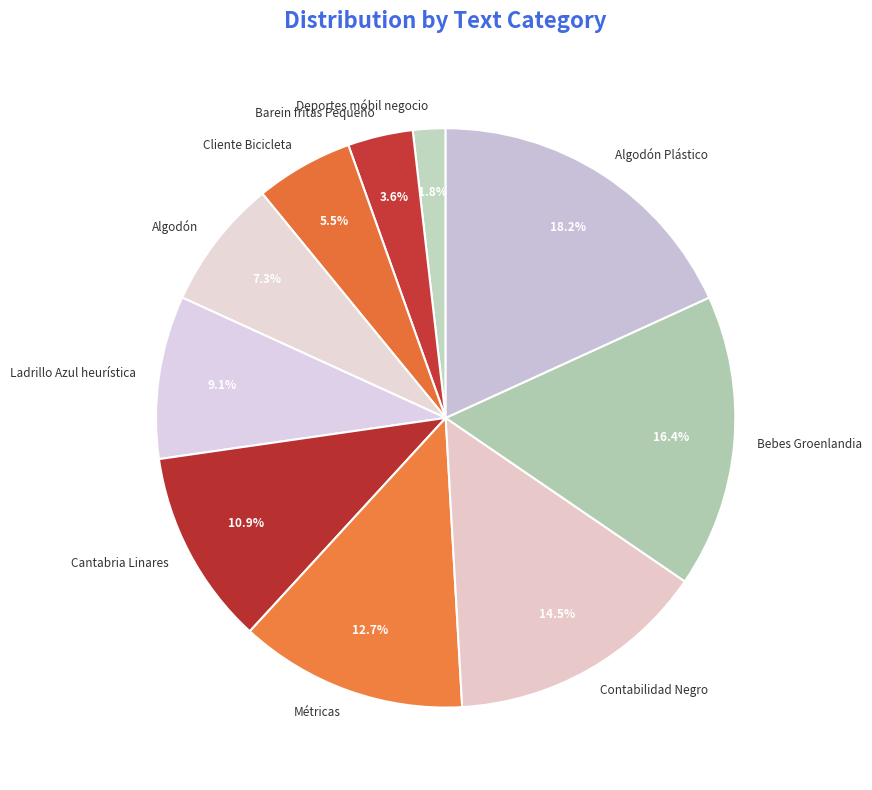

Which slice is the smallest?

Deportes móbil negocio